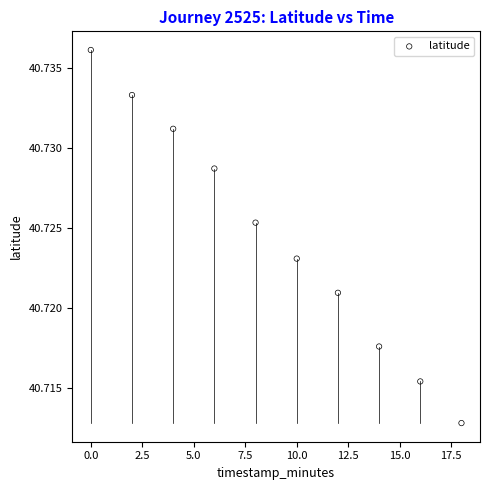

What is the range of X values (max minus min)?

18.0